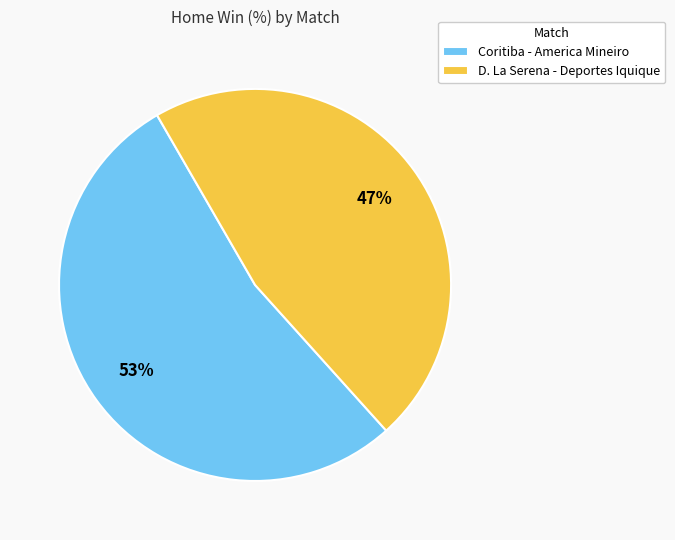

True or false: Coritiba - America Mineiro accounts for 42% of the total.

False